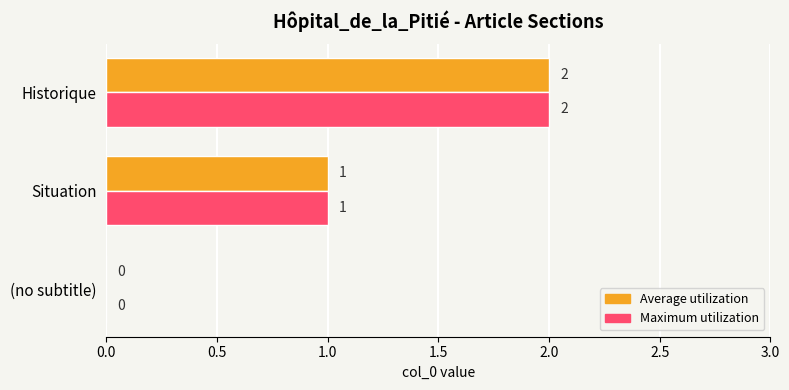

At which label does Maximum utilization reach its peak?

Historique